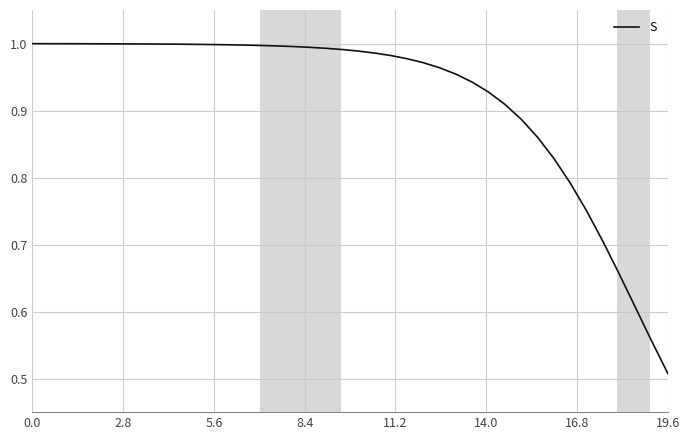

At which label is the value closest to 0?

19.6